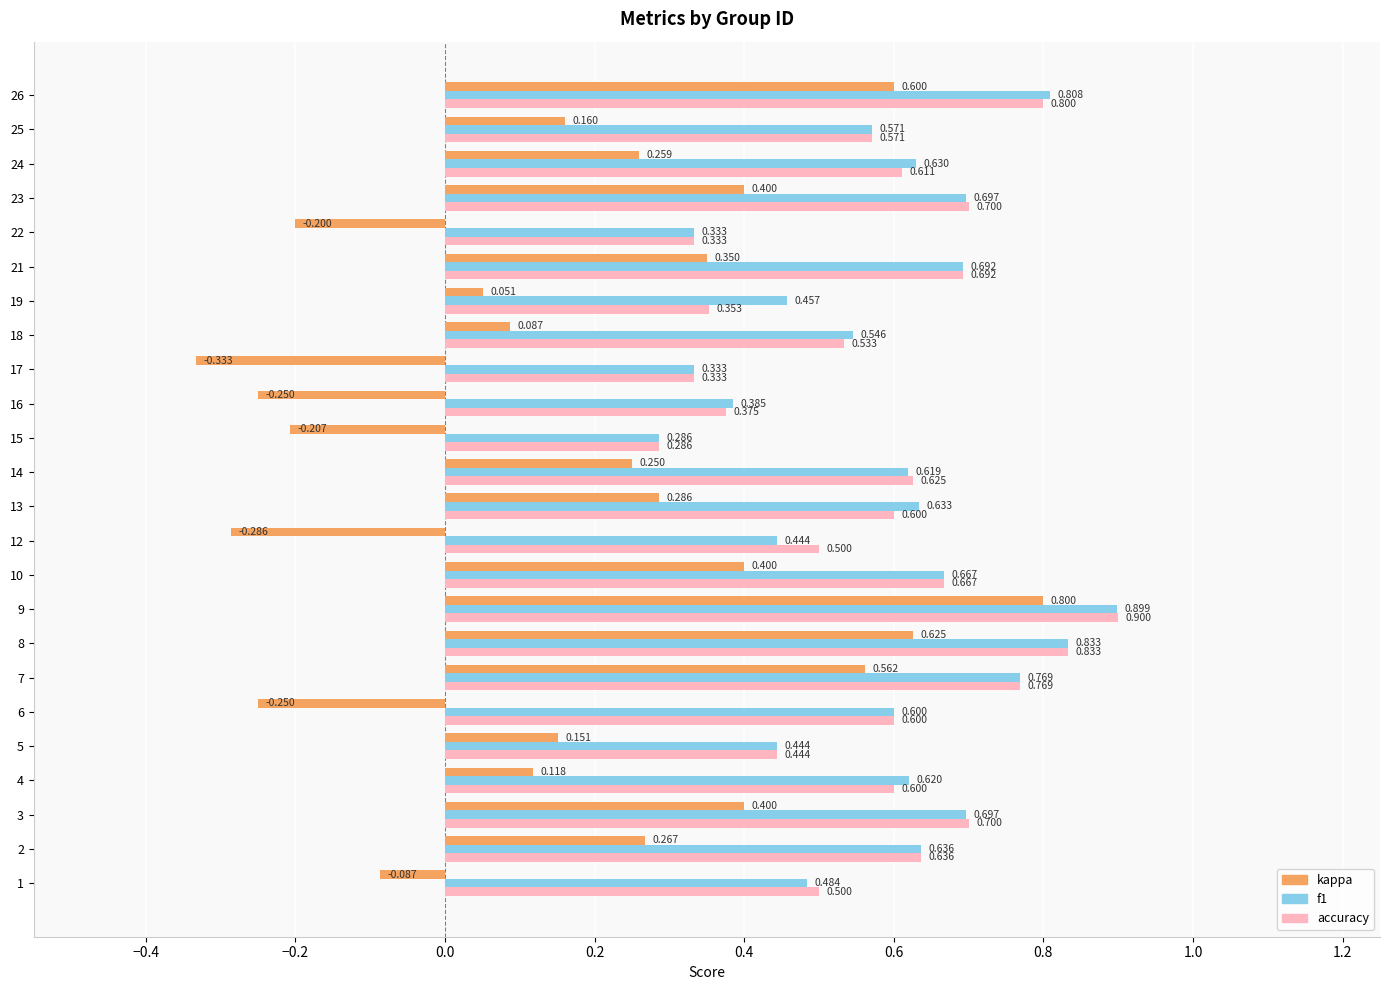

Which series has the largest total across all categories?

f1